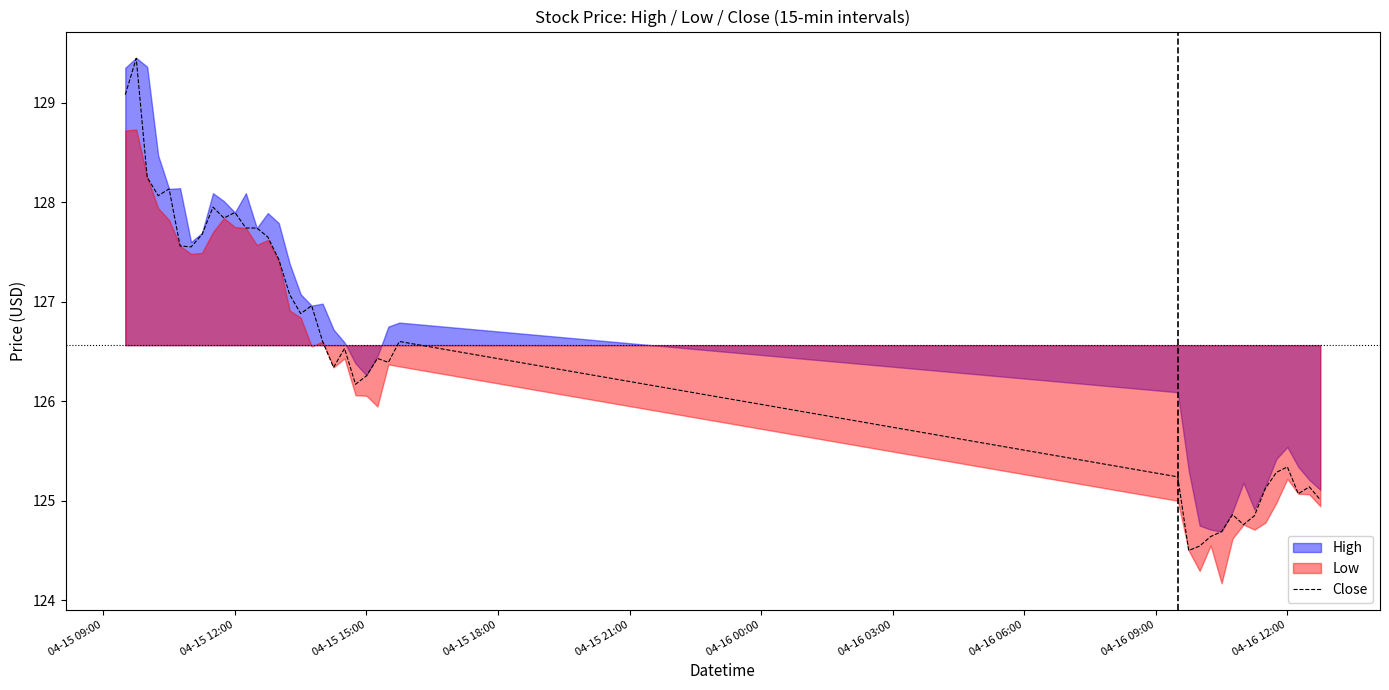

What is the highest value of the Close series?

129.4